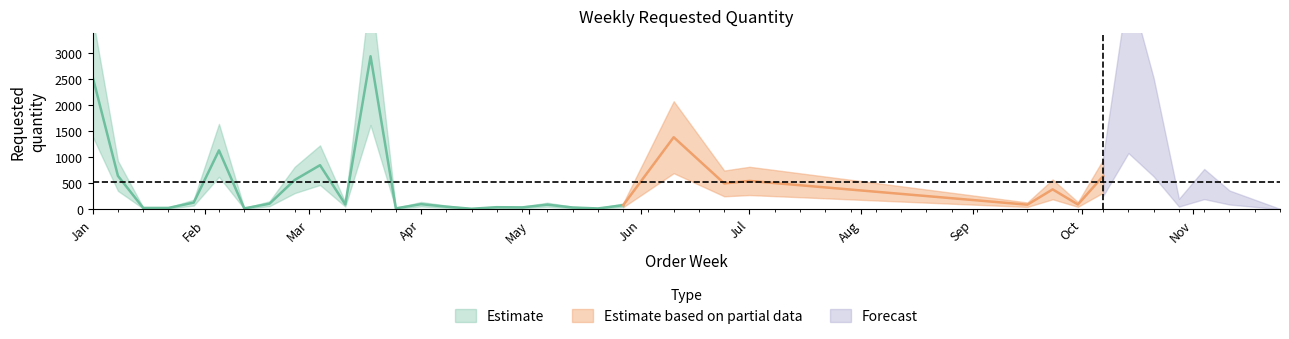

Reading left to right, transcribe all the data shown in this chart.

2024-01-01=2538	2024-01-08=639	2024-01-15=24	2024-01-22=24	2024-01-29=126	2024-02-05=1128	2024-02-12=15	2024-02-19=105	2024-02-26=561	2024-03-04=844	2024-03-11=92	2024-03-18=2933	2024-03-25=16	2024-04-01=96	2024-04-08=48	2024-04-15=8	2024-04-22=38	2024-04-29=34	2024-05-06=86	2024-05-13=32	2024-05-20=14	2024-05-27=76	2024-06-10=1380	2024-06-24=494	2024-07-01=542	2024-09-16=86	2024-09-23=380	2024-09-30=90	2024-10-07=634	2024-10-14=2690	2024-10-21=1570	2024-10-28=124	2024-11-04=482	2024-11-11=224	2024-11-25=2